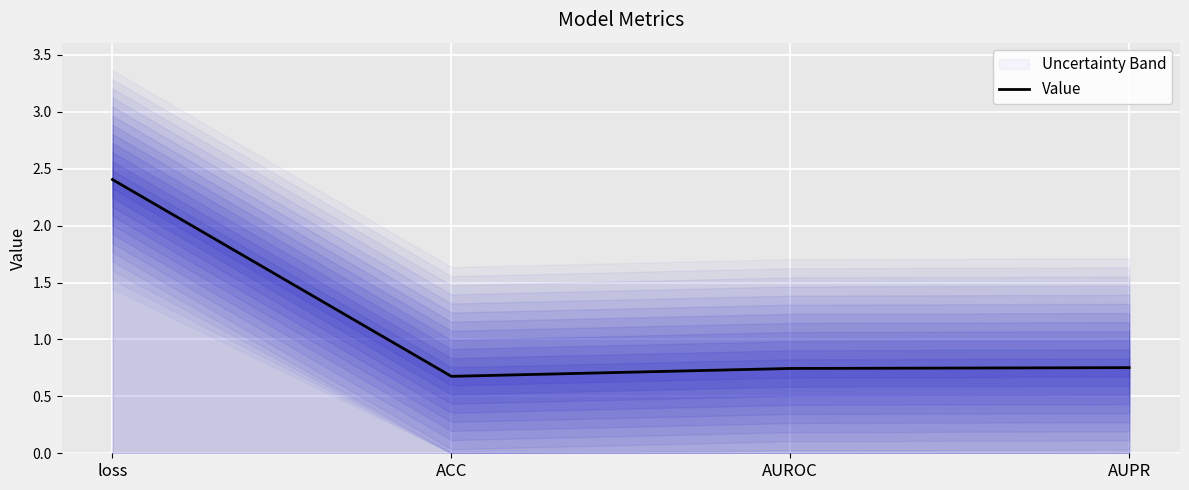

Reading right to left, transcribe all the data shown in this chart.

AUPR=0.8	AUROC=0.7	ACC=0.7	loss=2.4